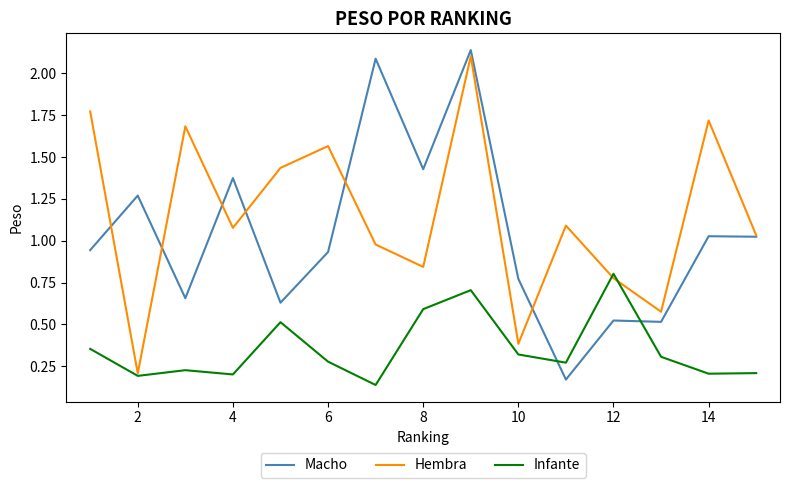

Which series has the largest total across all categories?

Hembra